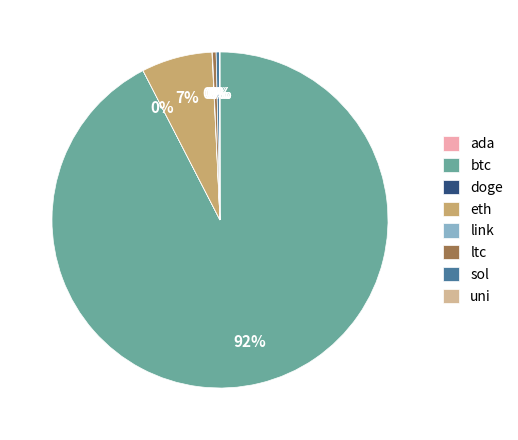

Approximately how many times larger is the value at sol compared to ltc?

1.0